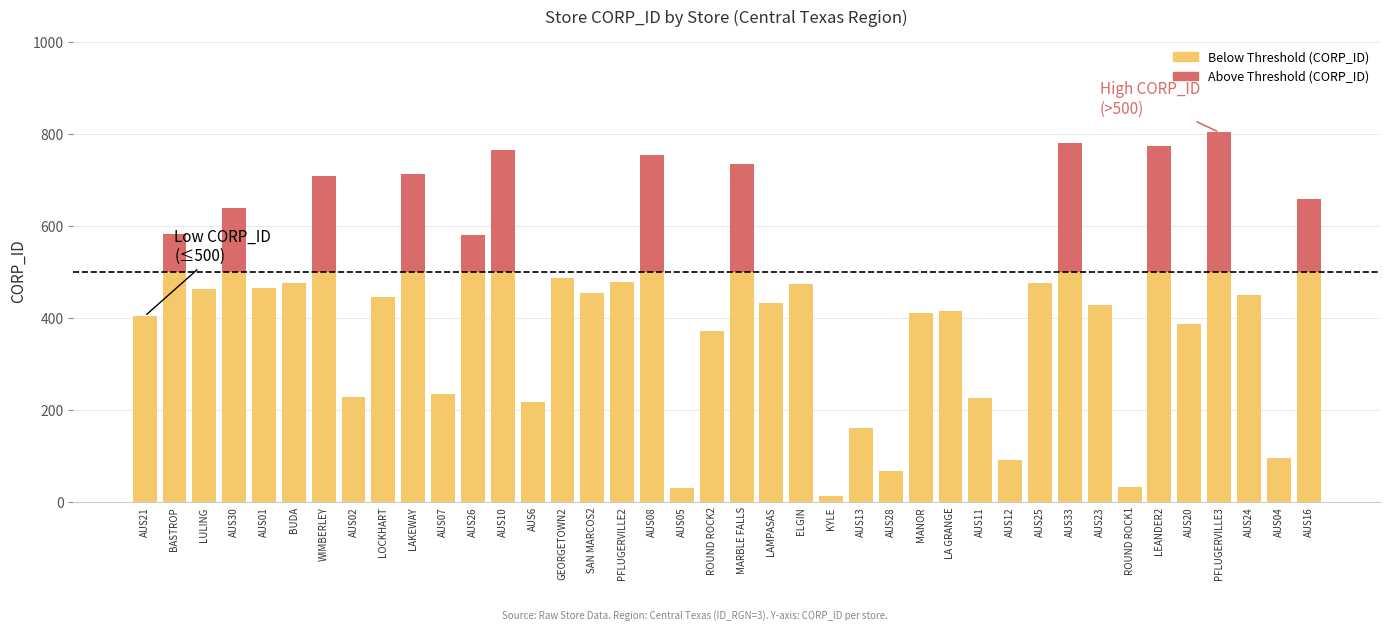

Where is Above Threshold (CORP_ID) nearest to the value 152?

AUS16